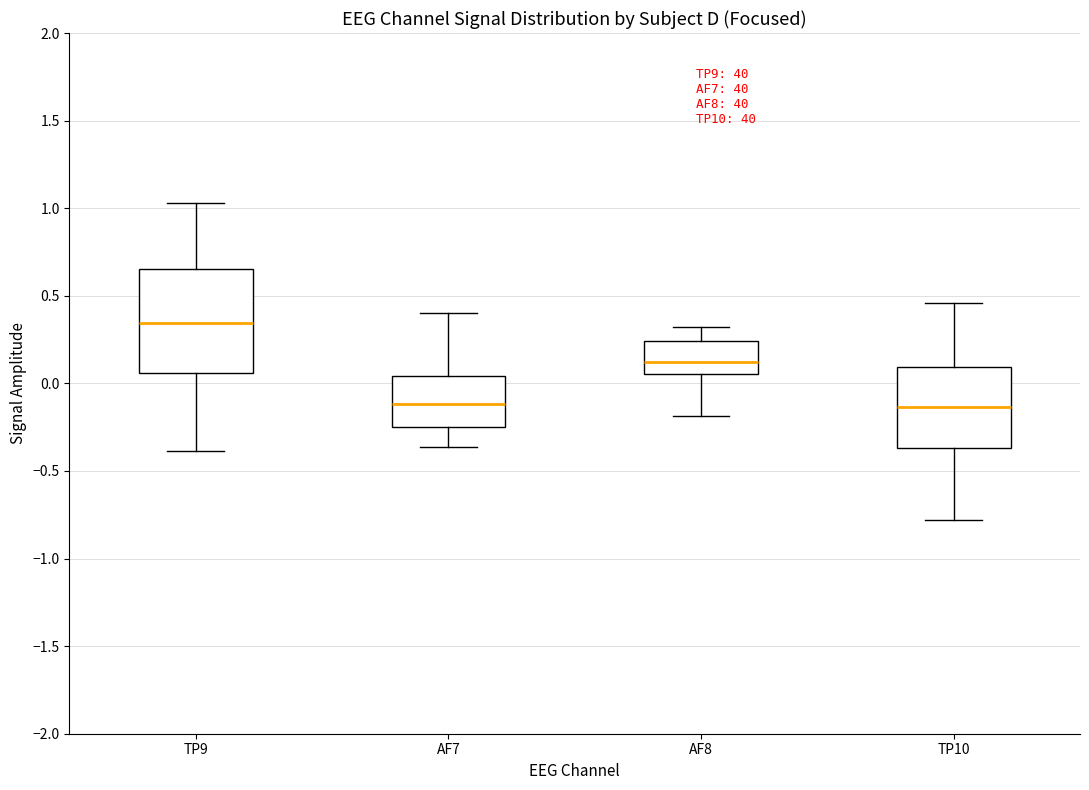

Which box is the tallest, from its lower edge to its upper edge?

TP9